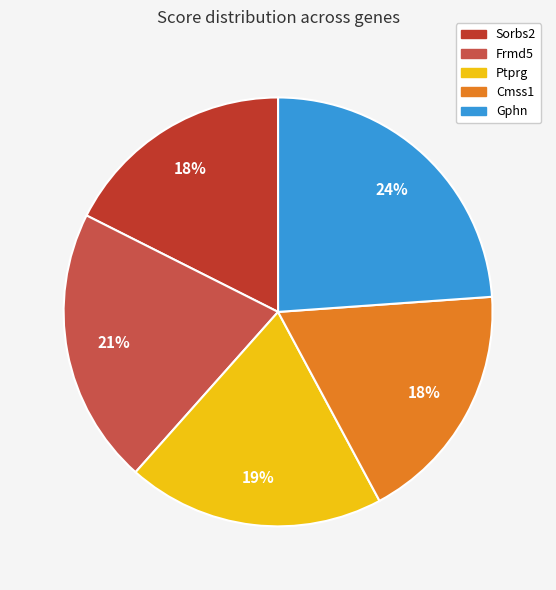

True or false: Ptprg accounts for 19% of the total.

True